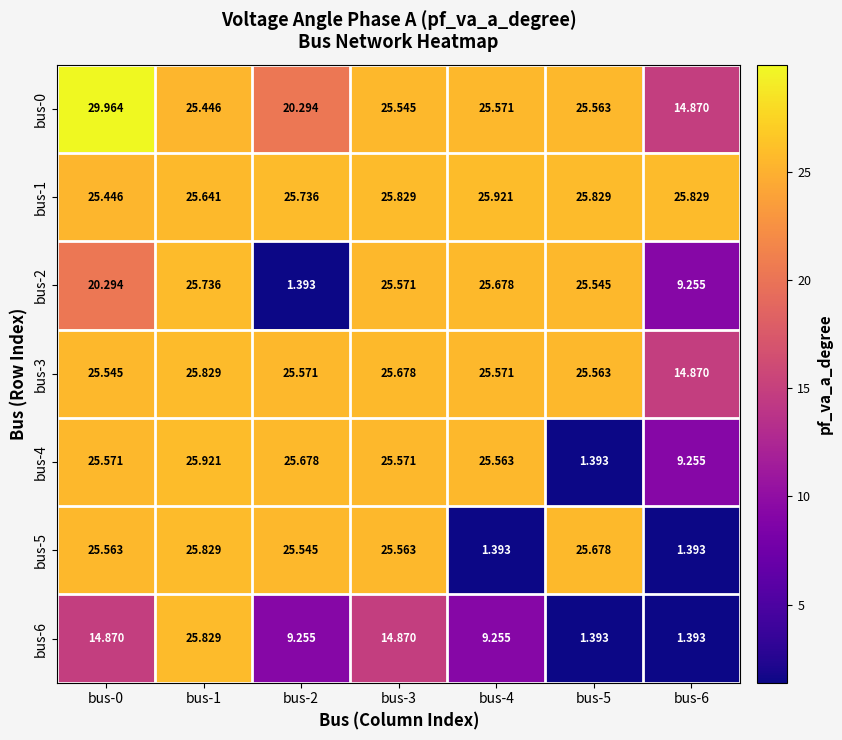

Is the value of bus-5 at bus-0 greater than the value of bus-6 at bus-3?

Yes